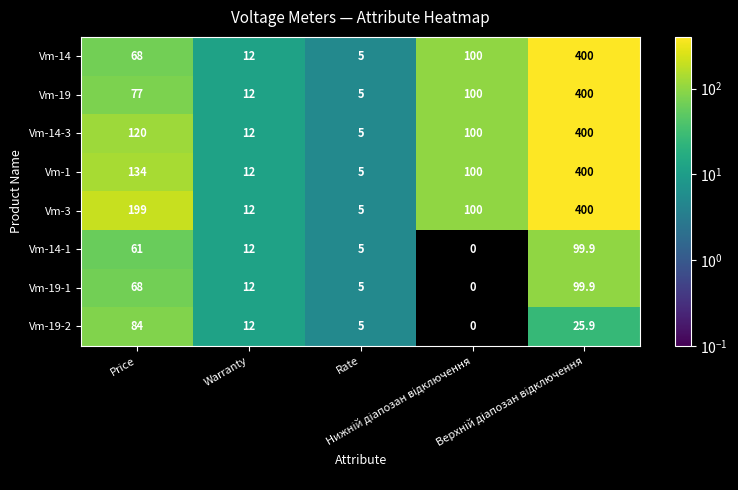

What is the total value across all series at Price?

811.0